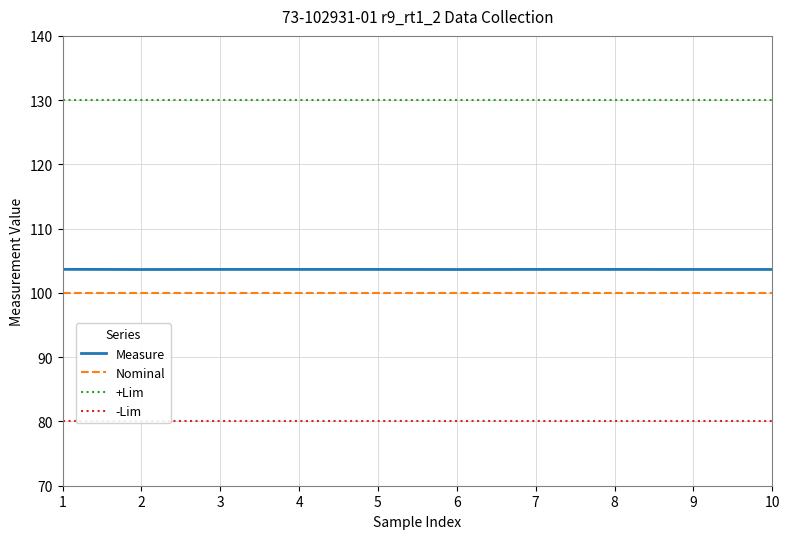

List the series in order of their peak value, lowest first.

-Lim, Nominal, Measure, +Lim